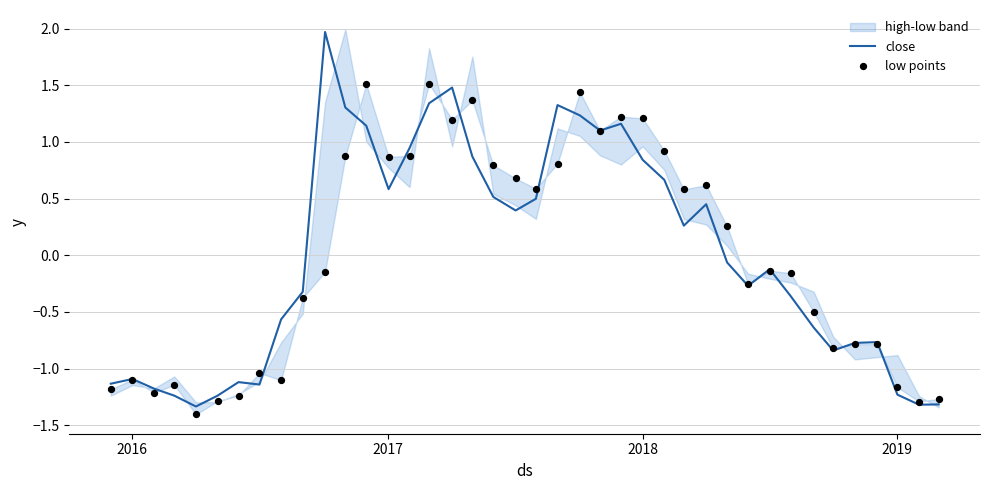

Which series reaches the minimum Y coordinate?

low points